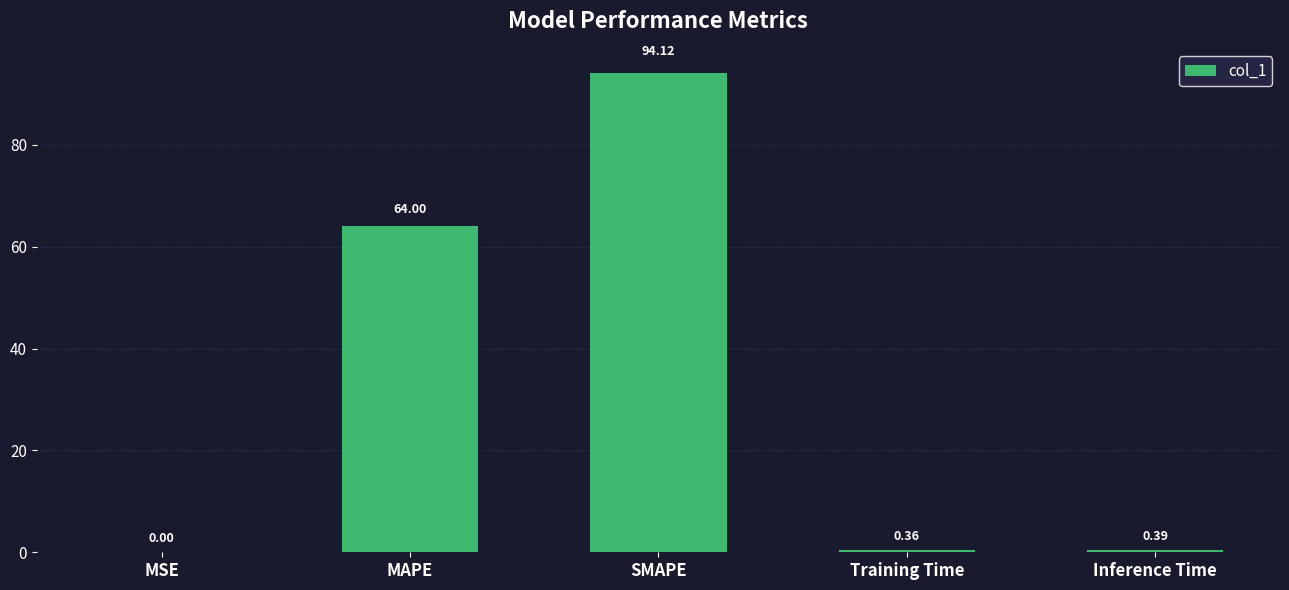

Which has a higher value, MSE or SMAPE?

SMAPE